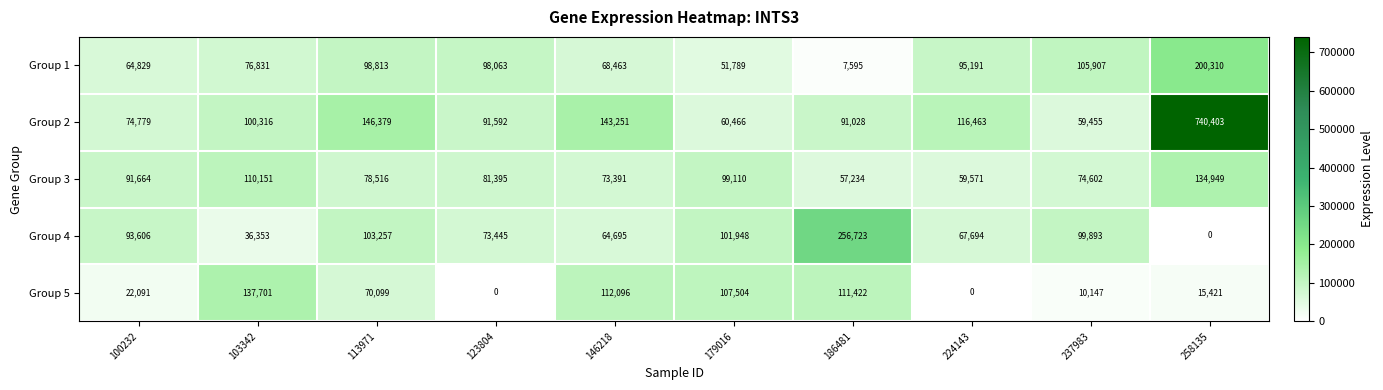

Count the number of data series in this chart.

5